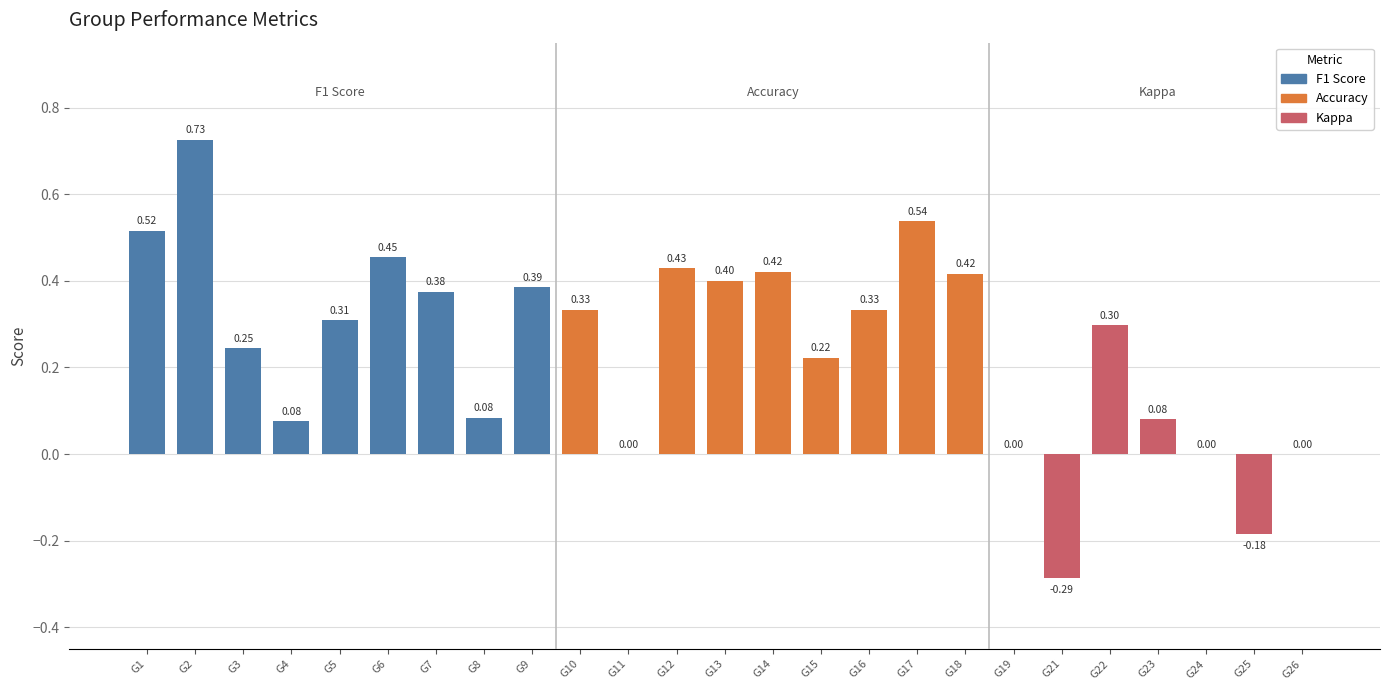

What is the sum of all values?

6.2